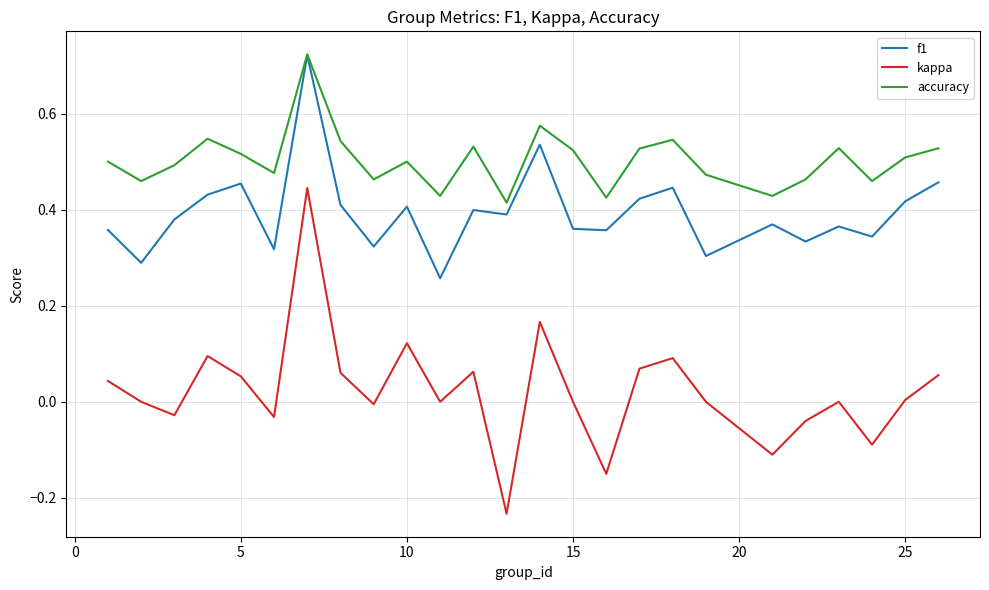

Does the chart have visible grid lines?

Yes